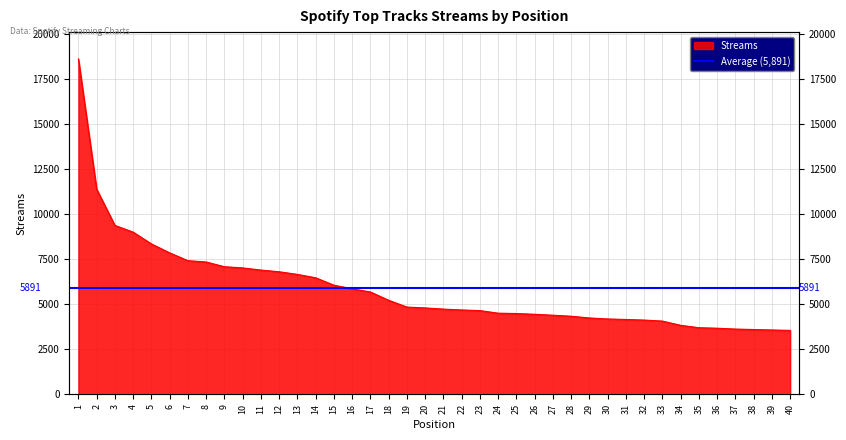

What is the value of the 37th point from the left?

3632